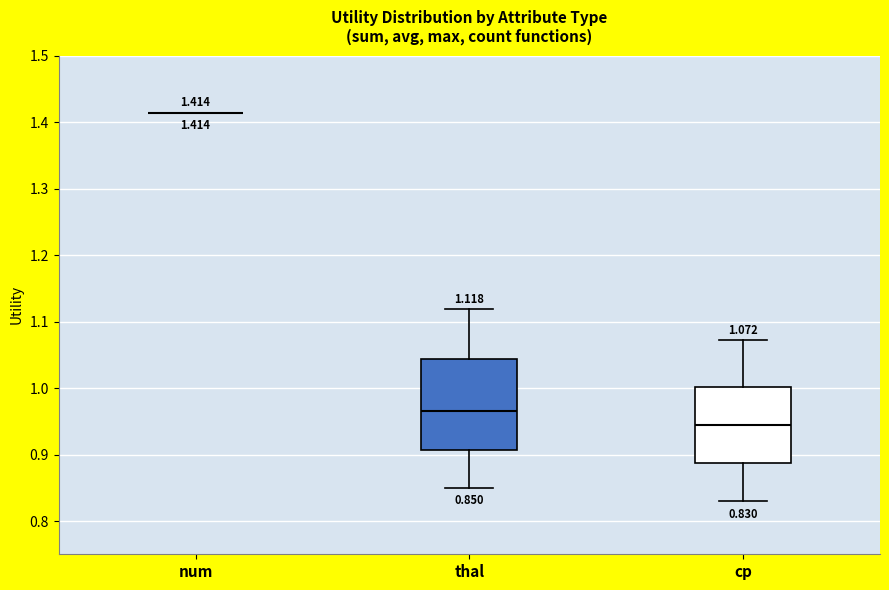

Comparing the boxes themselves (not the whiskers), which one is the tallest?

thal